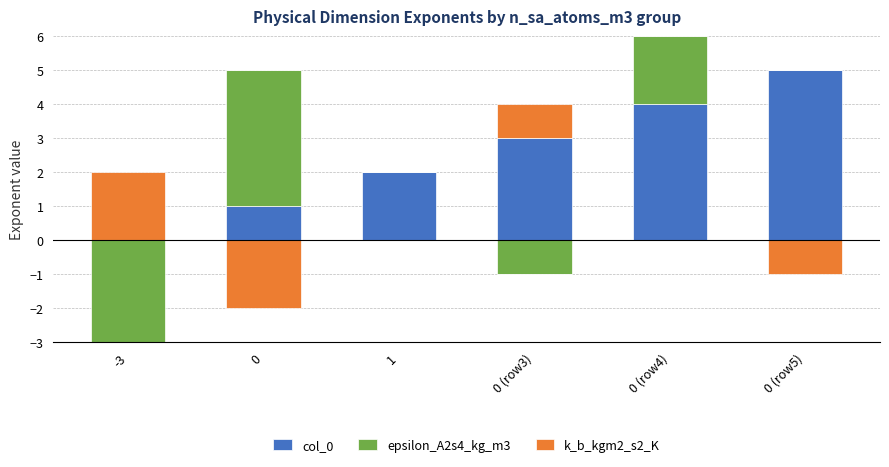

What is the label of the 6th bar from the left?

0 (row5)